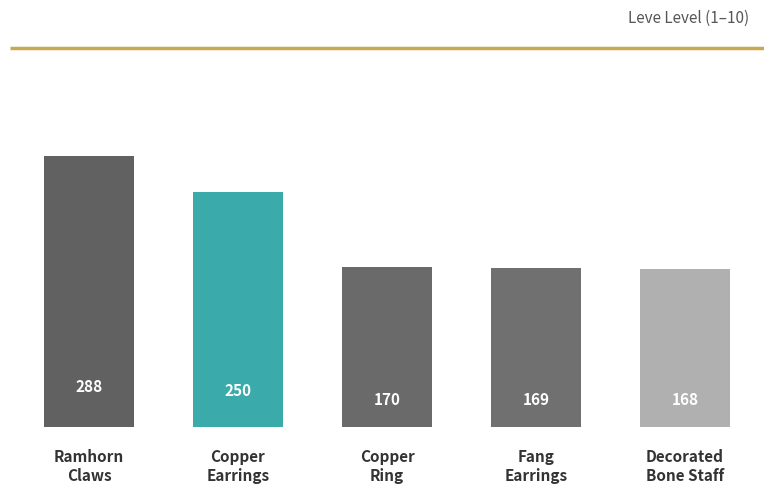

How many bars are there in total?

5